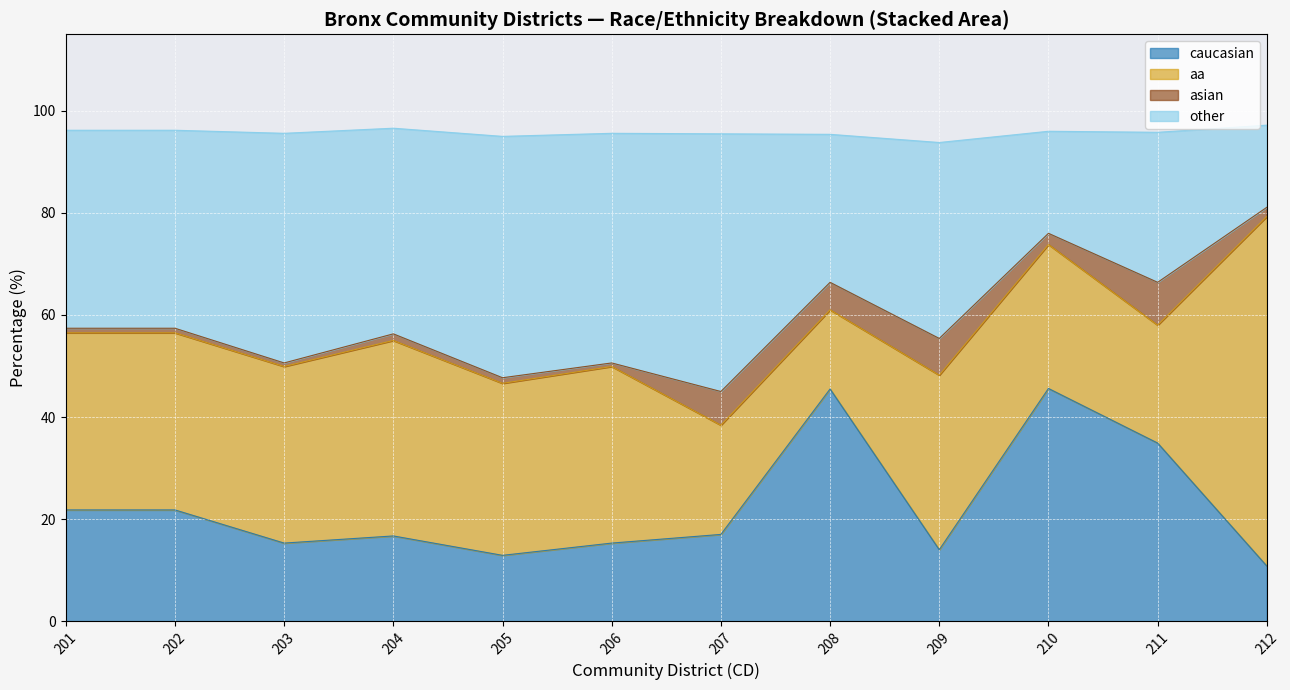

What is the total value across all series at 207?

95.5